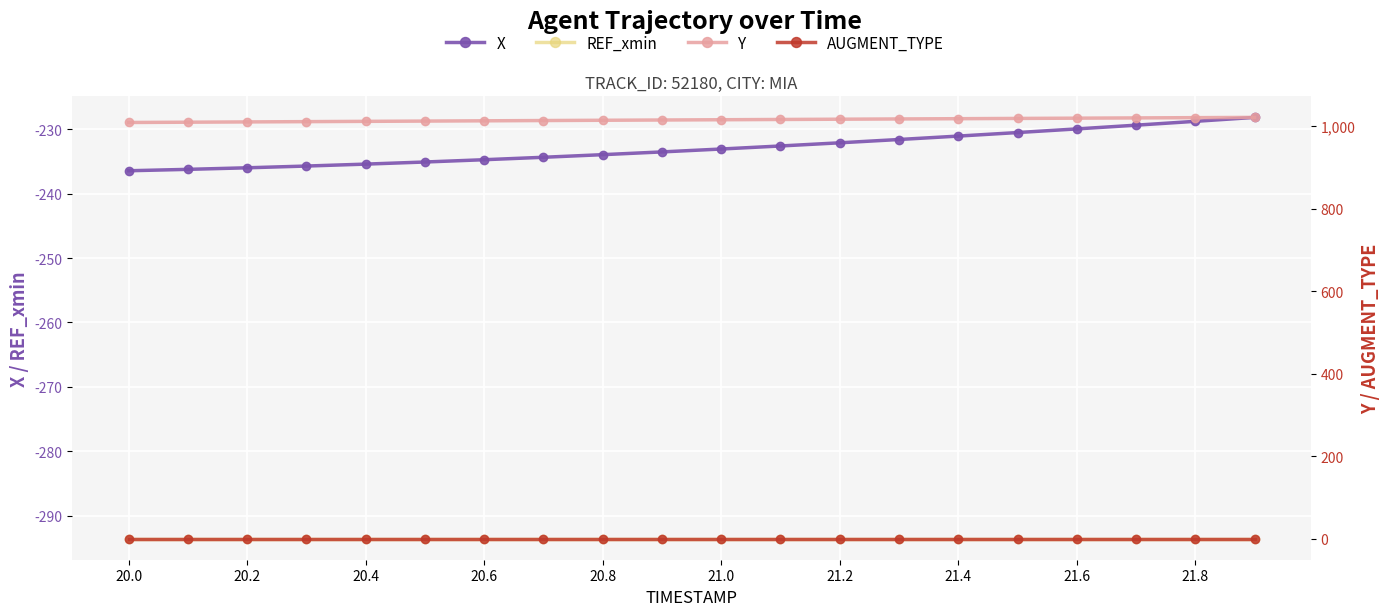

True or false: X has more than 2 points higher than both neighbors.

False